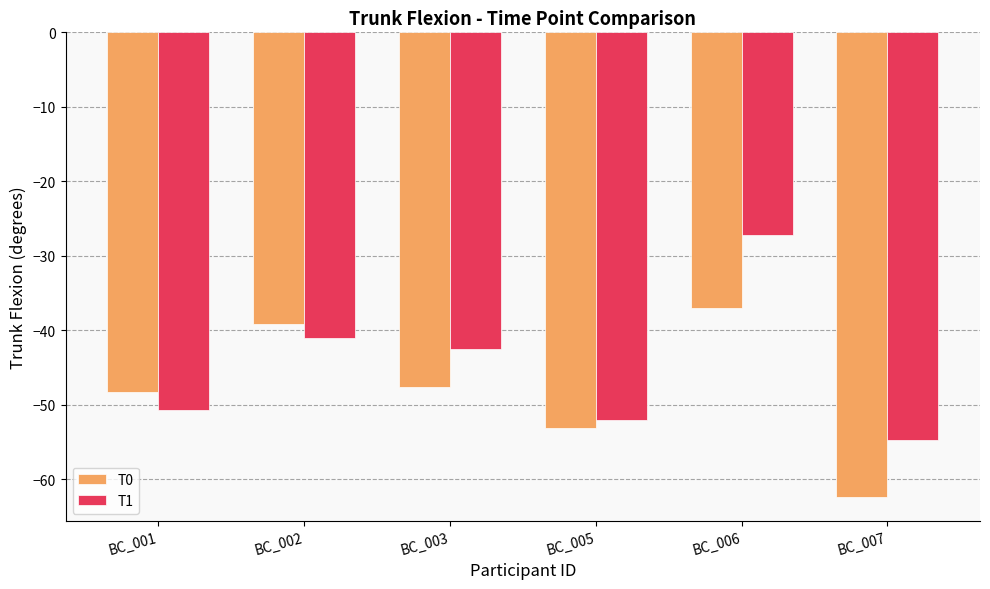

What is the sum of all T1 values?

-267.9